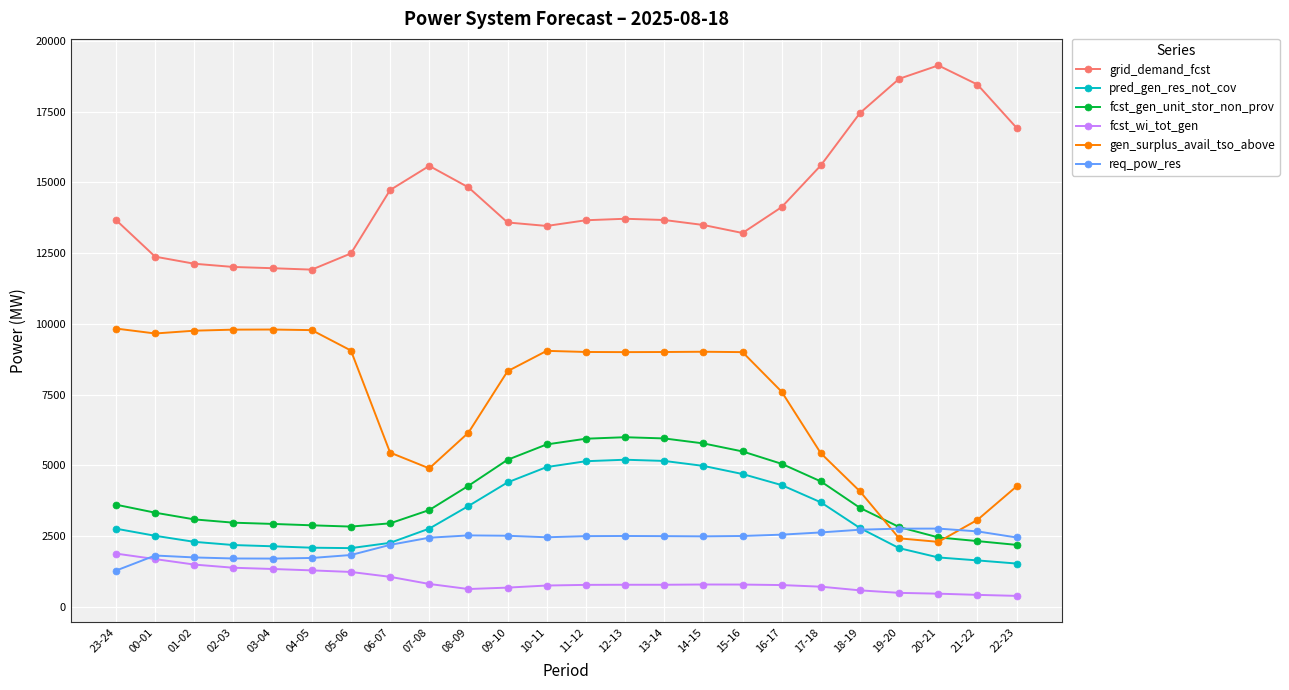

What are all the series names shown in the legend?

grid_demand_fcst, pred_gen_res_not_cov, fcst_gen_unit_stor_non_prov, fcst_wi_tot_gen, gen_surplus_avail_tso_above, req_pow_res